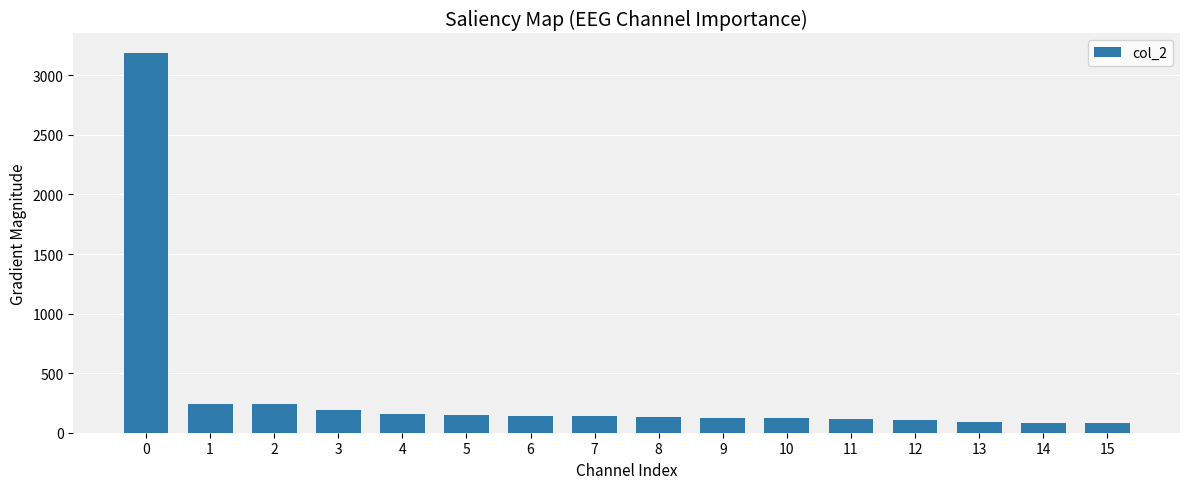

What is the greatest value displayed?

3192